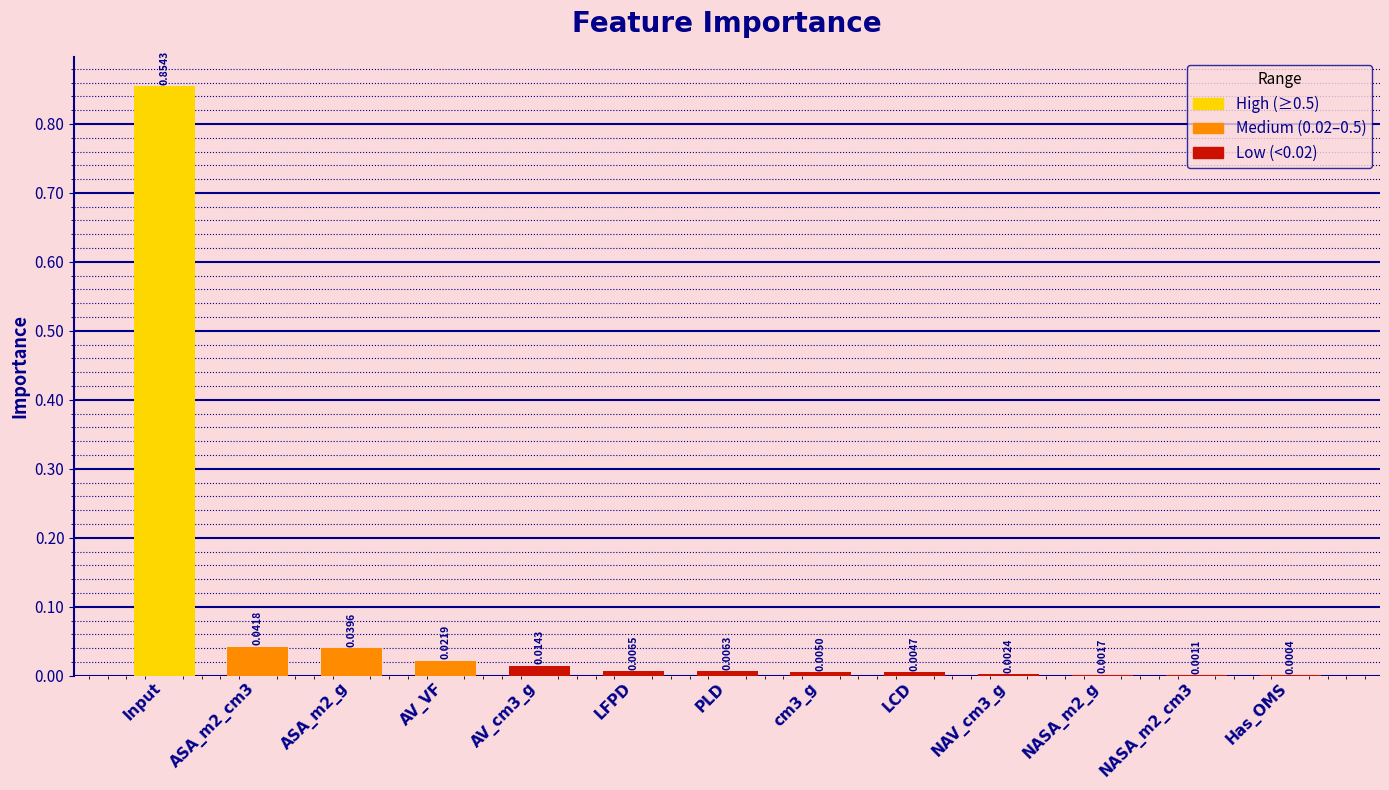

At which category does the chart reach its peak across all series?

Input